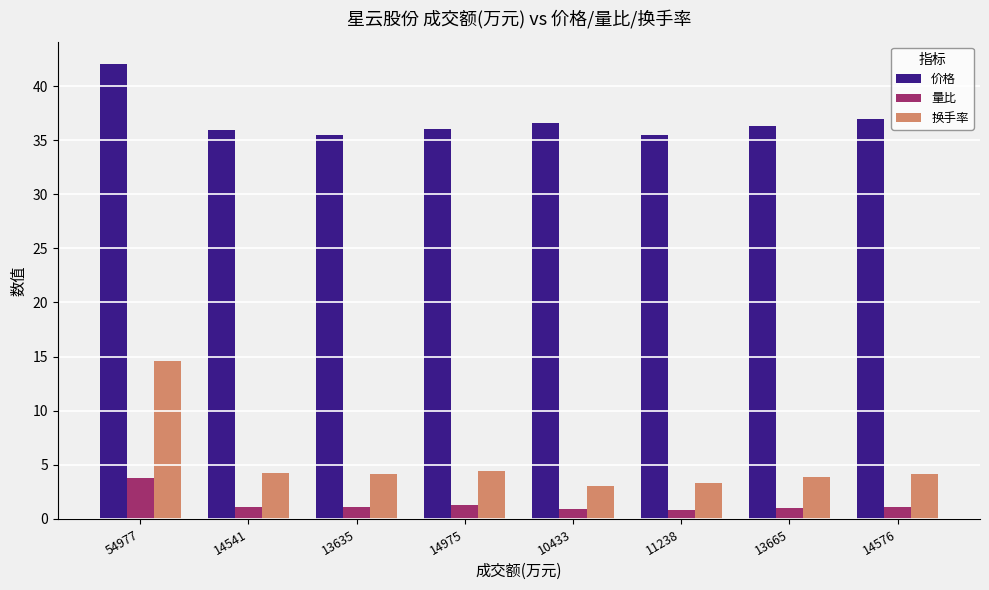

At which label does 量比 reach its peak?

54977